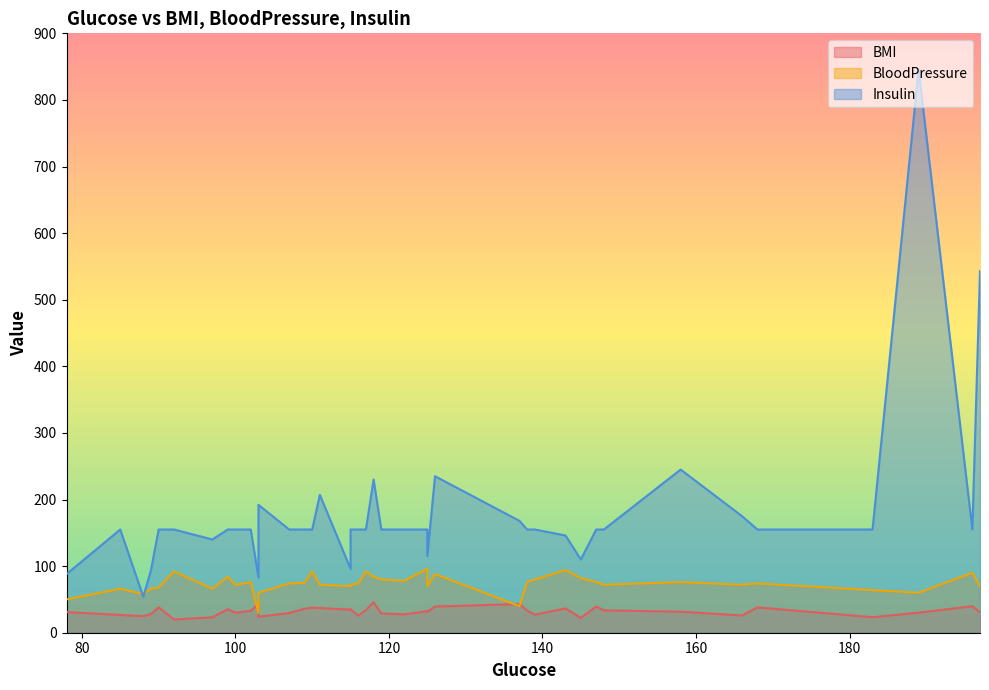

Which series has the largest range (max minus min)?

Insulin